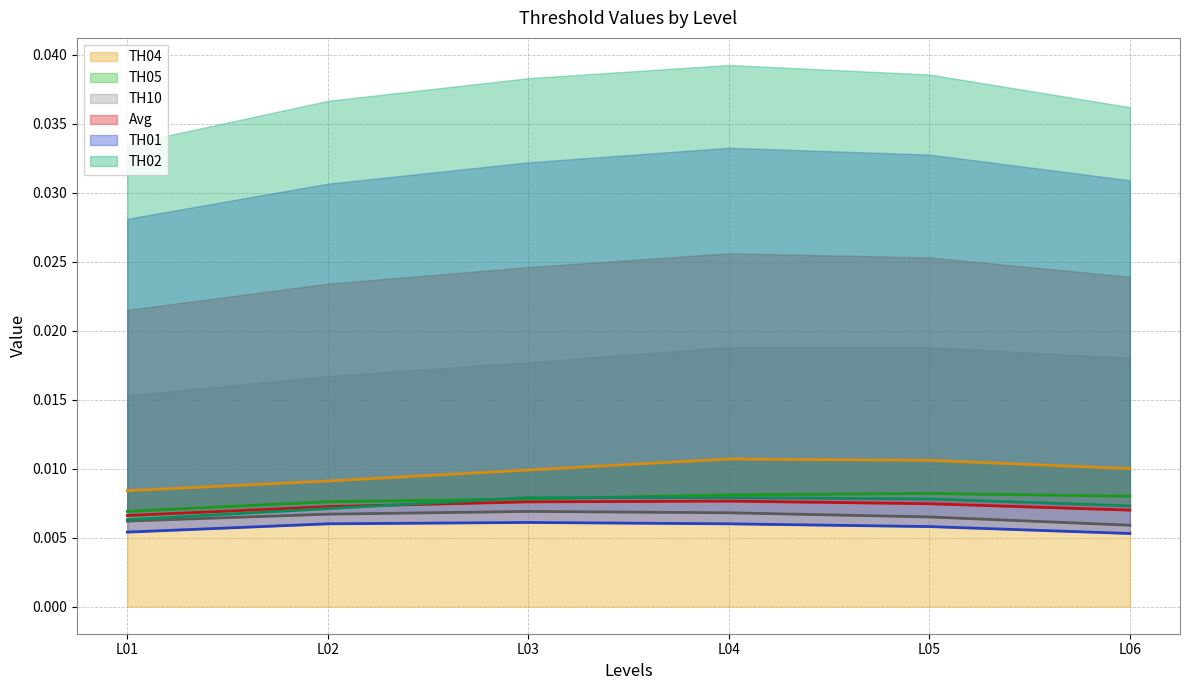

The value of TH05 at L02 is 0.0. True or false?

False